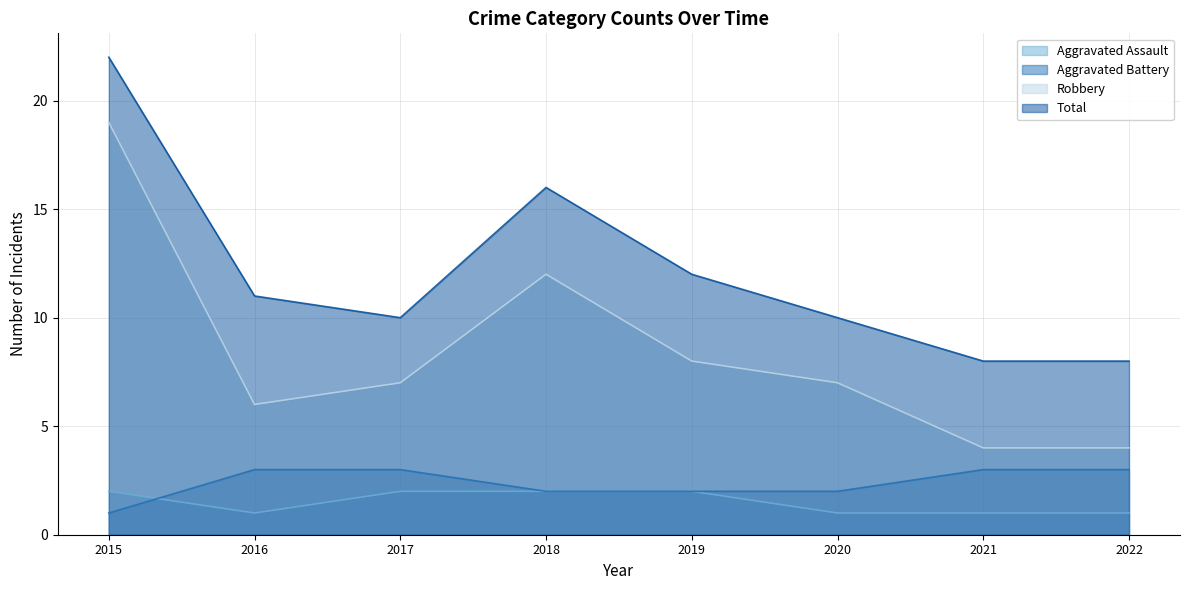

How many distinct data groups are displayed?

4